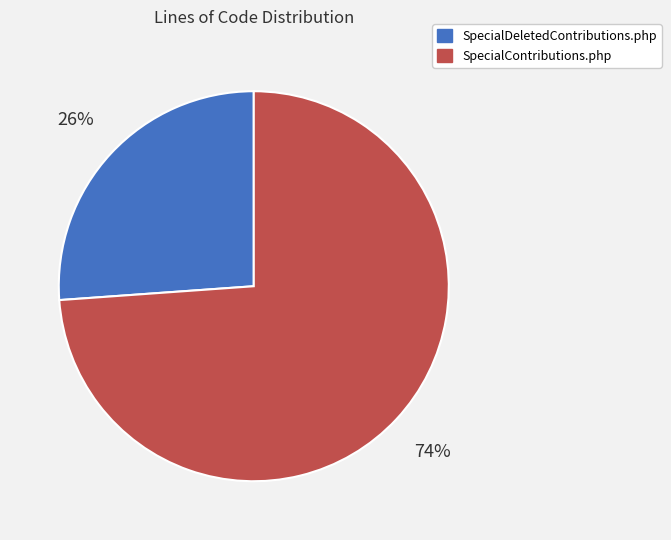

Count the number of slices in the pie.

2